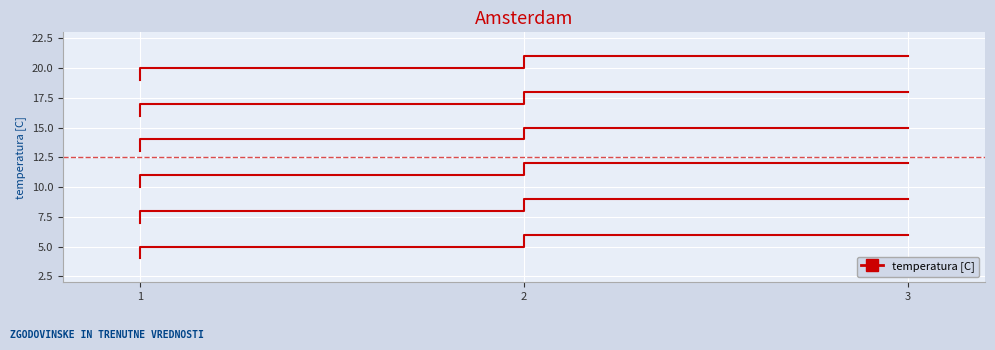

Reading left to right, what are all the values shown in this chart?

col_2: 3=6	2=5	1=4
col_3: 3=9	2=8	1=7
col_4: 3=12	2=11	1=10
col_5: 3=15	2=14	1=13
col_6: 3=18	2=17	1=16
col_7: 3=21	2=20	1=19